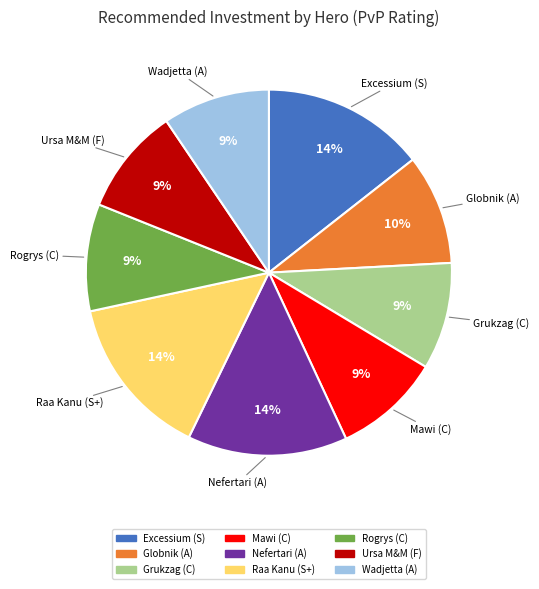

To the nearest percent, what is the average slice percentage?

11%